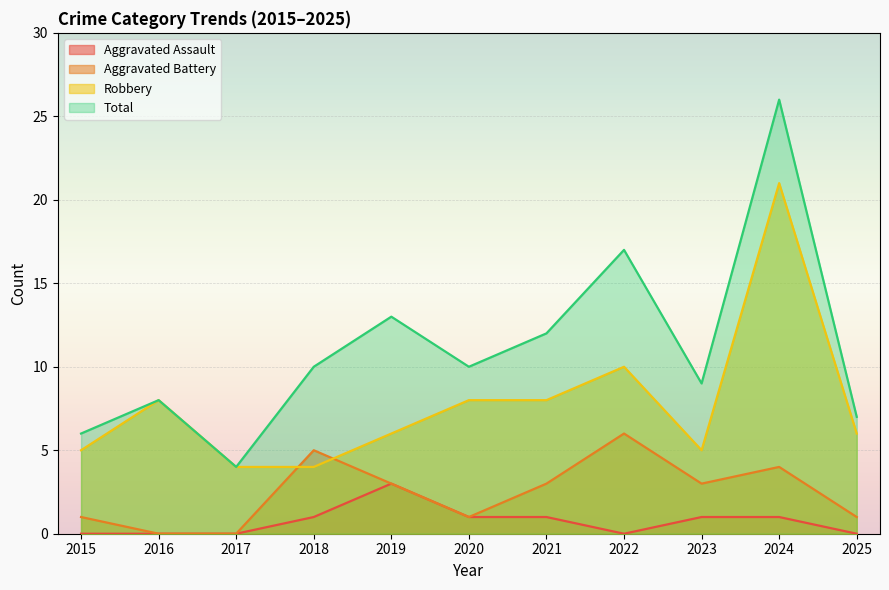

Reading left to right, what are all the values shown in this chart?

Aggravated Assault: 2015=0	2016=0	2017=0	2018=1	2019=3	2020=1	2021=1	2022=0	2023=1	2024=1	2025=0
Aggravated Battery: 2015=1	2016=0	2017=0	2018=5	2019=3	2020=1	2021=3	2022=6	2023=3	2024=4	2025=1
Robbery: 2015=5	2016=8	2017=4	2018=4	2019=6	2020=8	2021=8	2022=10	2023=5	2024=21	2025=6
Total: 2015=6	2016=8	2017=4	2018=10	2019=13	2020=10	2021=12	2022=17	2023=9	2024=26	2025=7